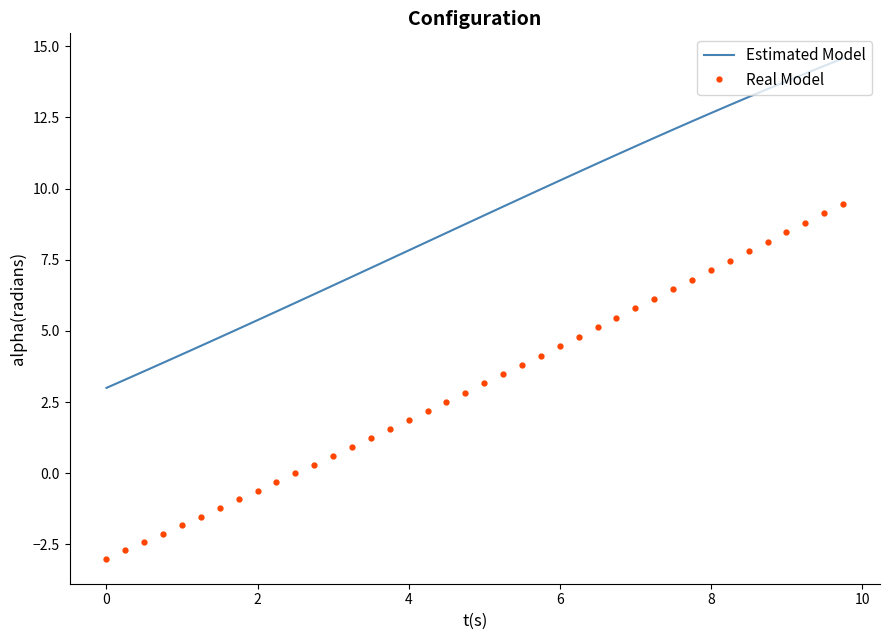

What is the difference between the maximum and minimum values in the Estimated Model series?

11.6